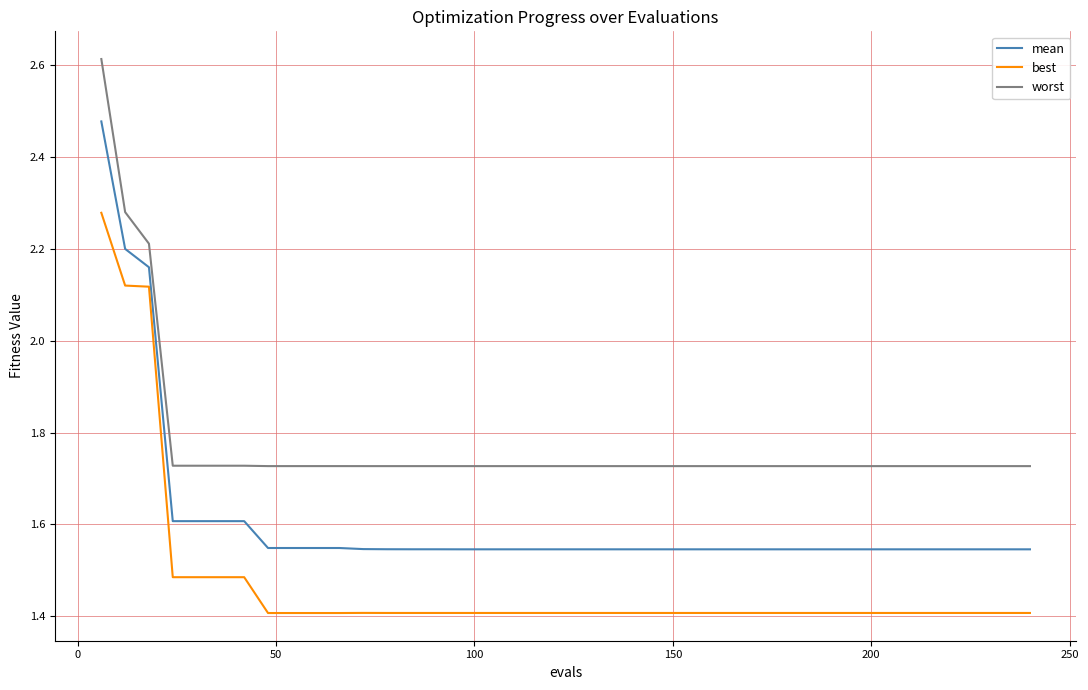

True or false: mean and worst intersect in this chart.

False